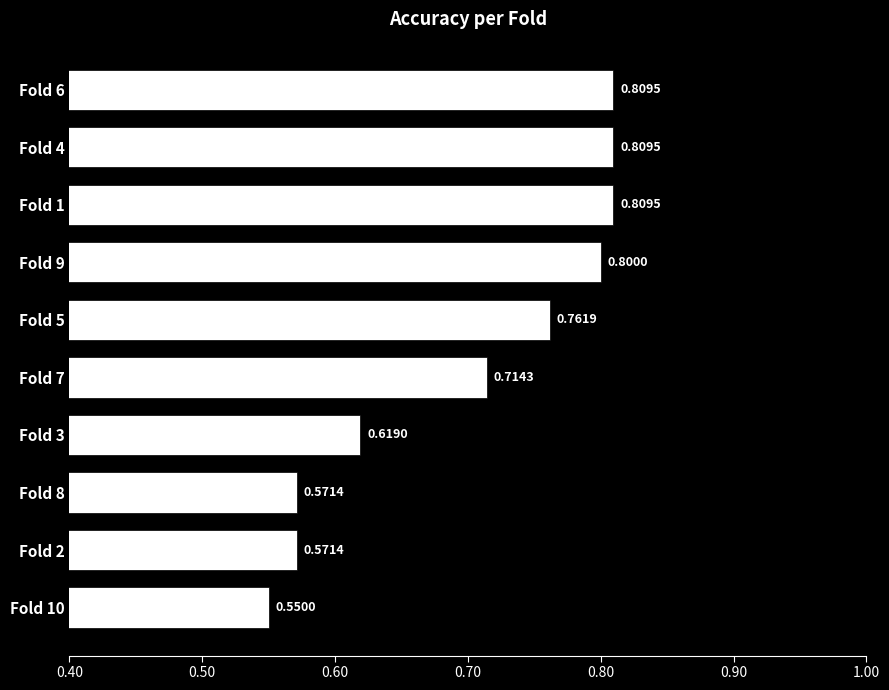

What is the sum of the values at Fold 7 and Fold 10?

1.3